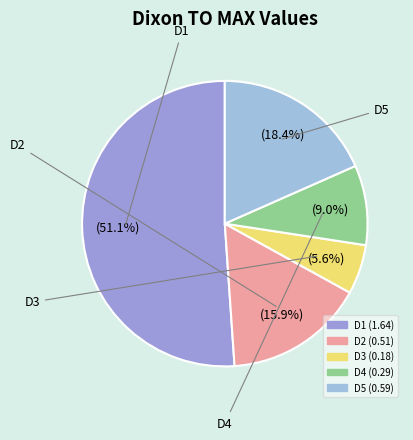

Do D1 and D4 together represent more than half of the pie?

Yes